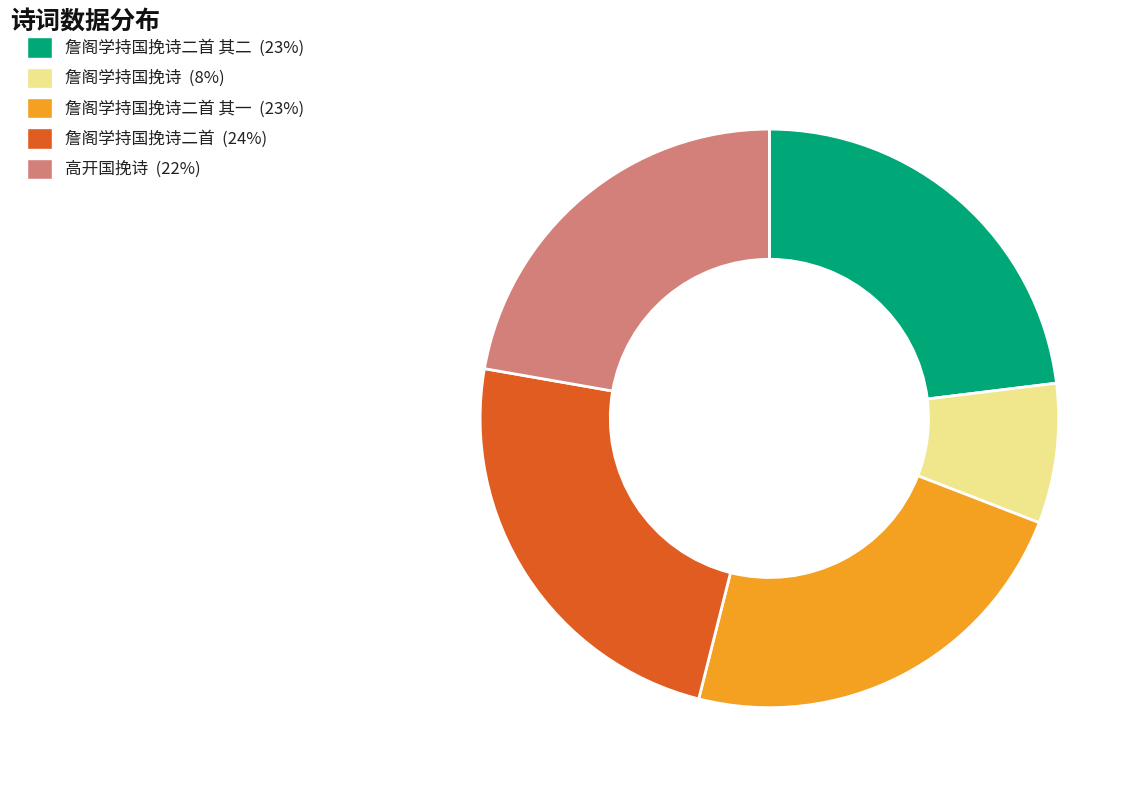

Do 高开国挽诗 (22%) and 詹阁学持国挽诗 (8%) together represent more than half of the pie?

No